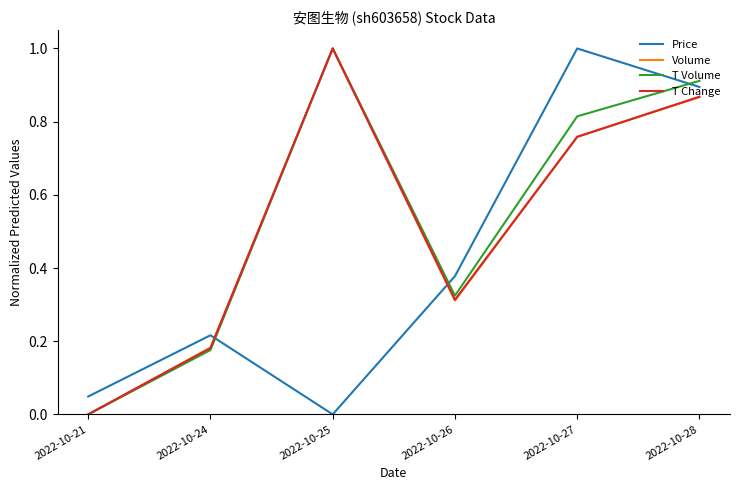

Which series changed the most between 2022-10-24 and 2022-10-26?

Price